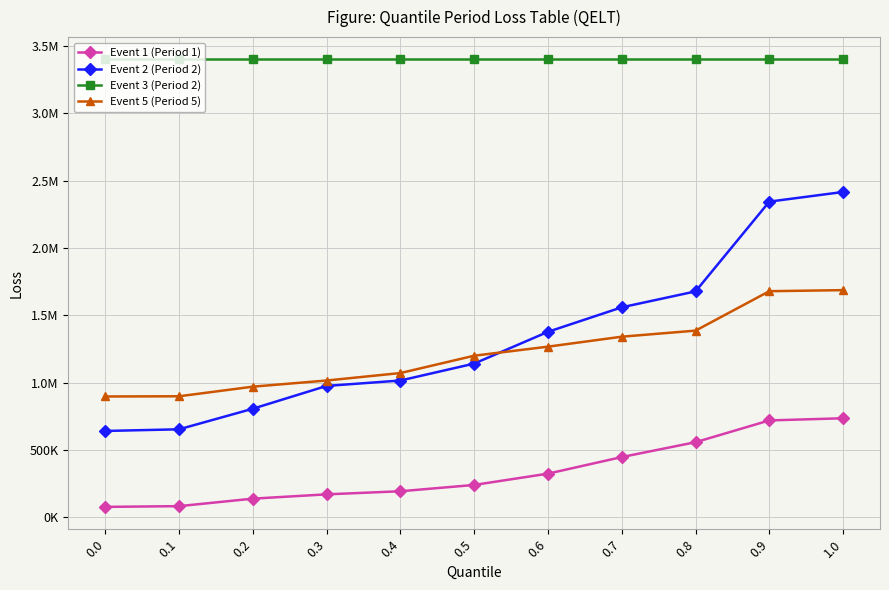

Between 0.1 and 1.0, which is larger?

1.0